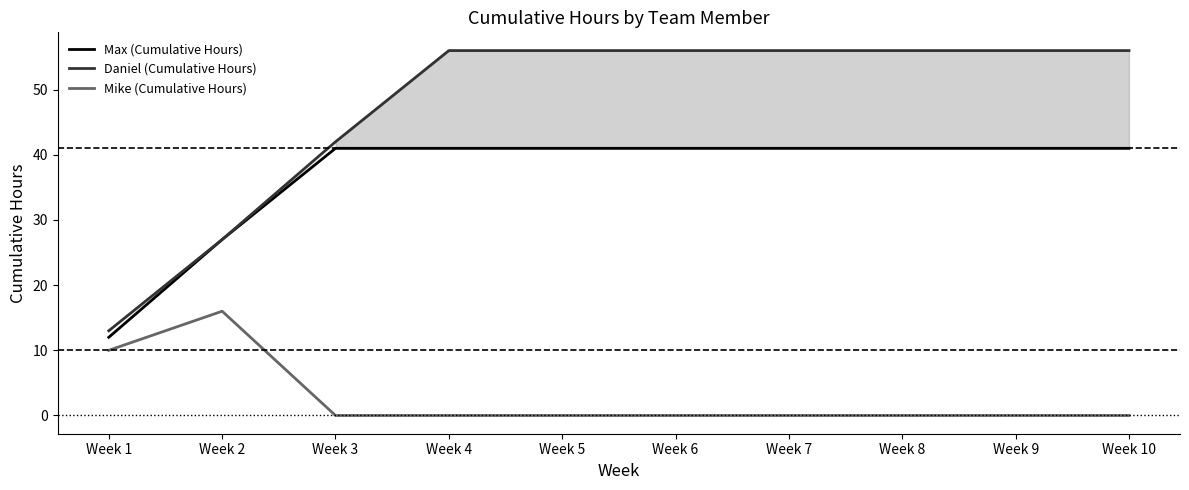

Which label corresponds to the smallest value in the chart?

Week 3